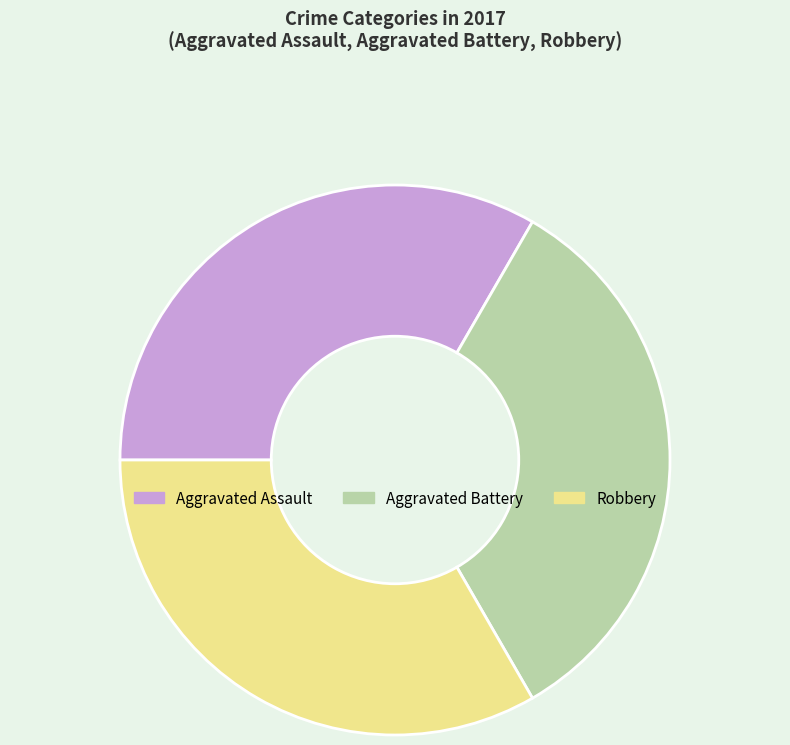

Is it true that Robbery is 33% of the pie?

True